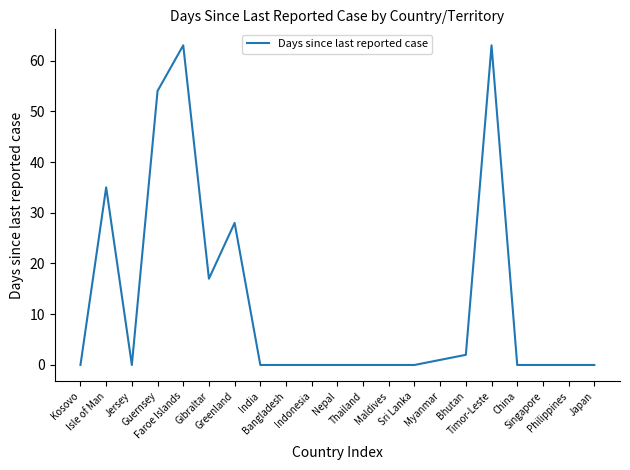

What is the greatest value displayed?

63